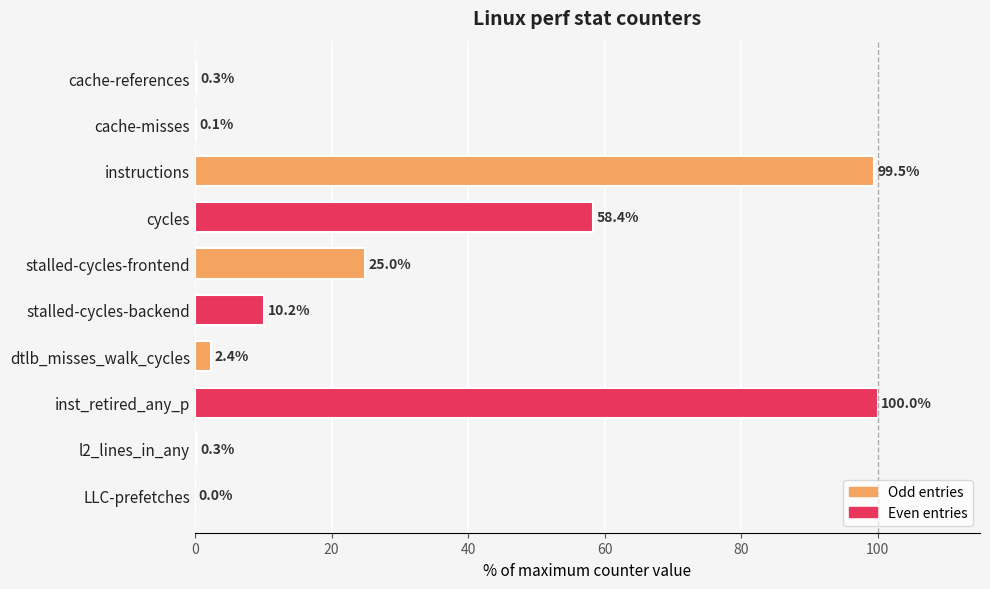

Which label corresponds to the largest value in the chart?

inst_retired_any_p